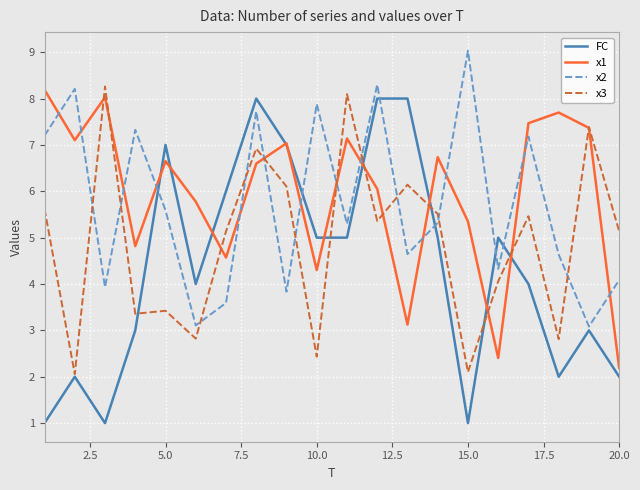

What is the minimum value for FC?

1.0